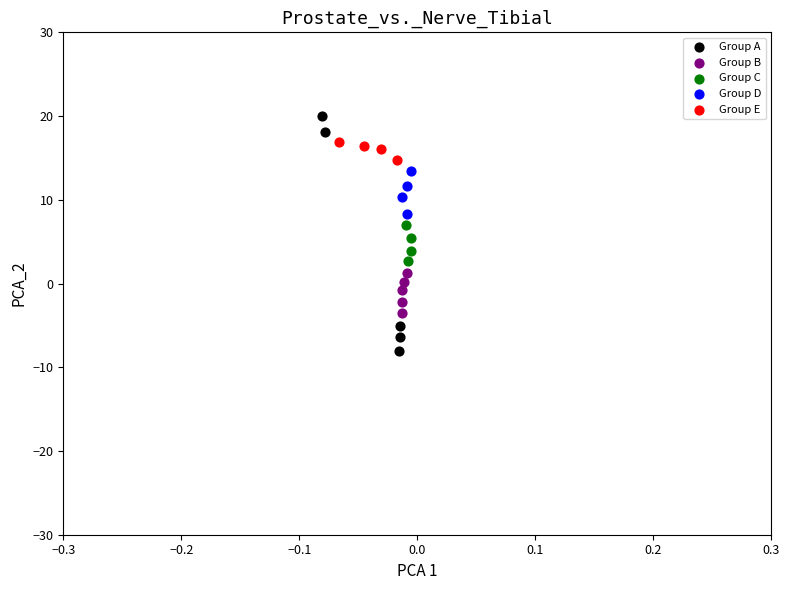

What are all the series names shown in the legend?

Group A, Group B, Group C, Group D, Group E